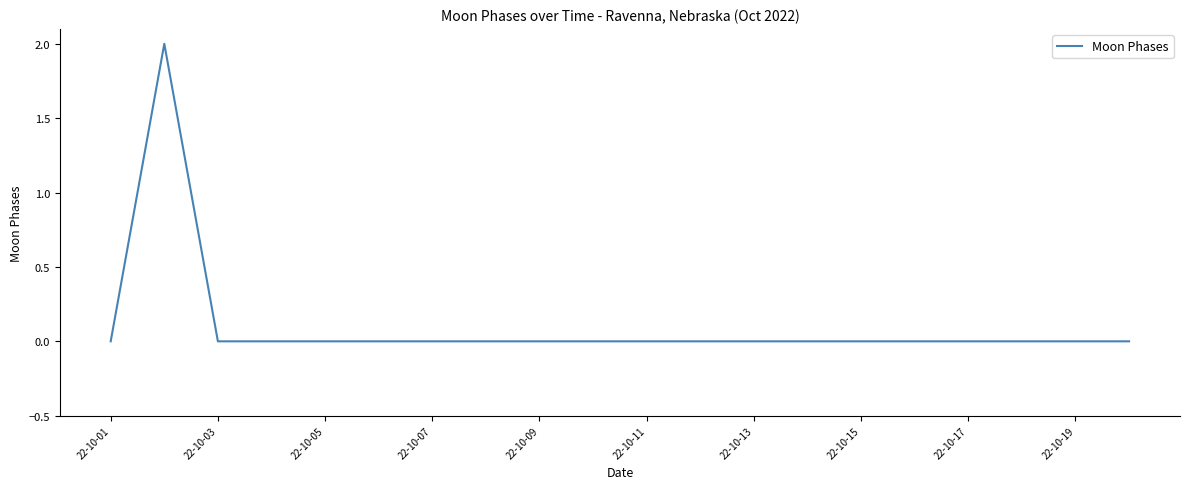

Is this an area chart (filled region under the line)?

No